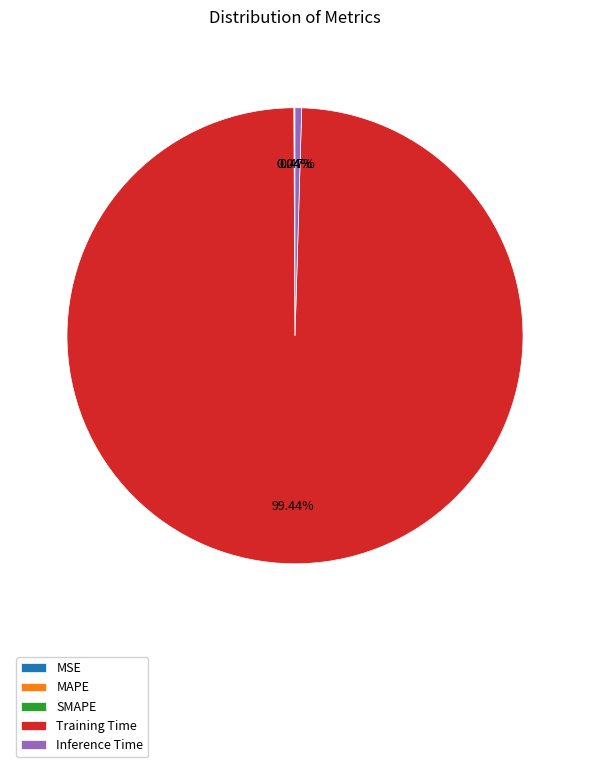

Does any single category account for the majority?

Yes